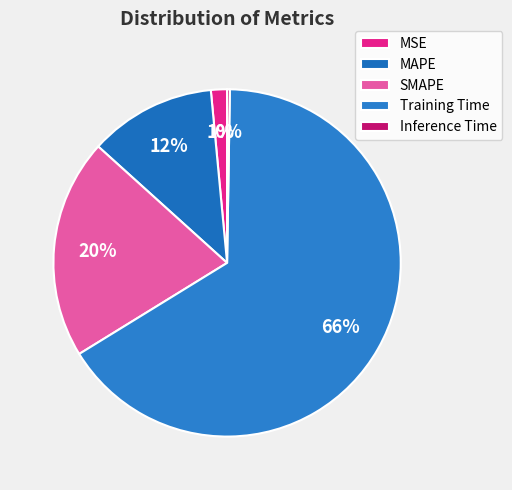

The MAPE slice represents 12% of the pie. True or false?

True